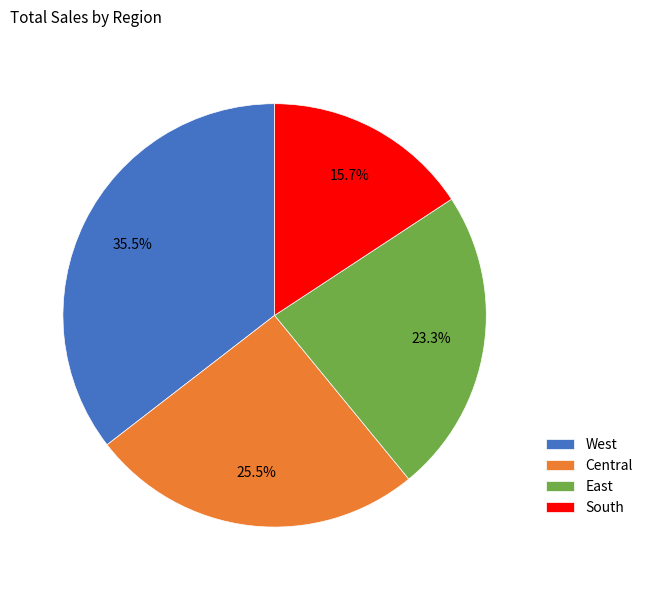

Is there a majority slice in this chart?

No